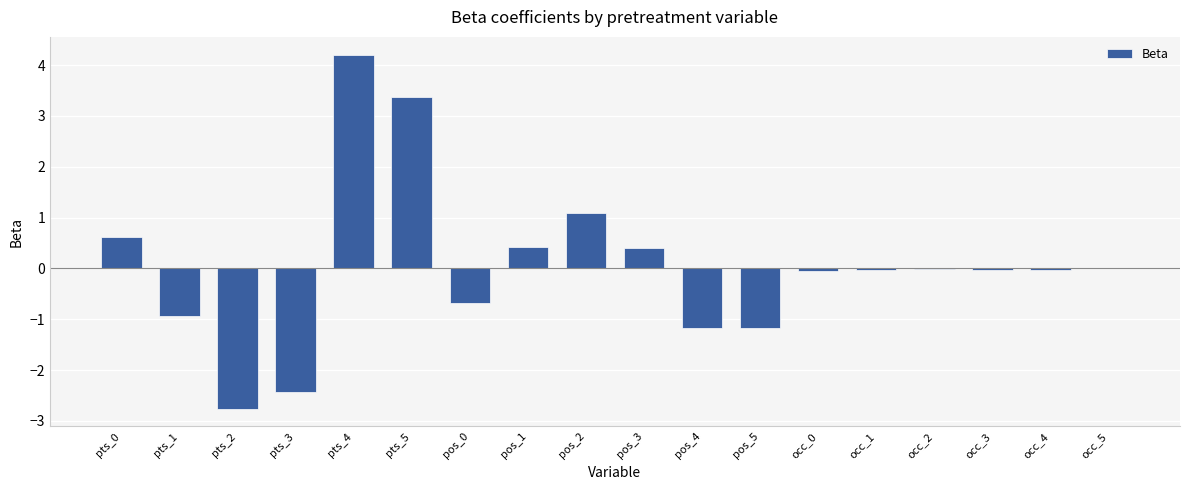

What is the sum of the values at pts_3 and pts_1?

-3.4